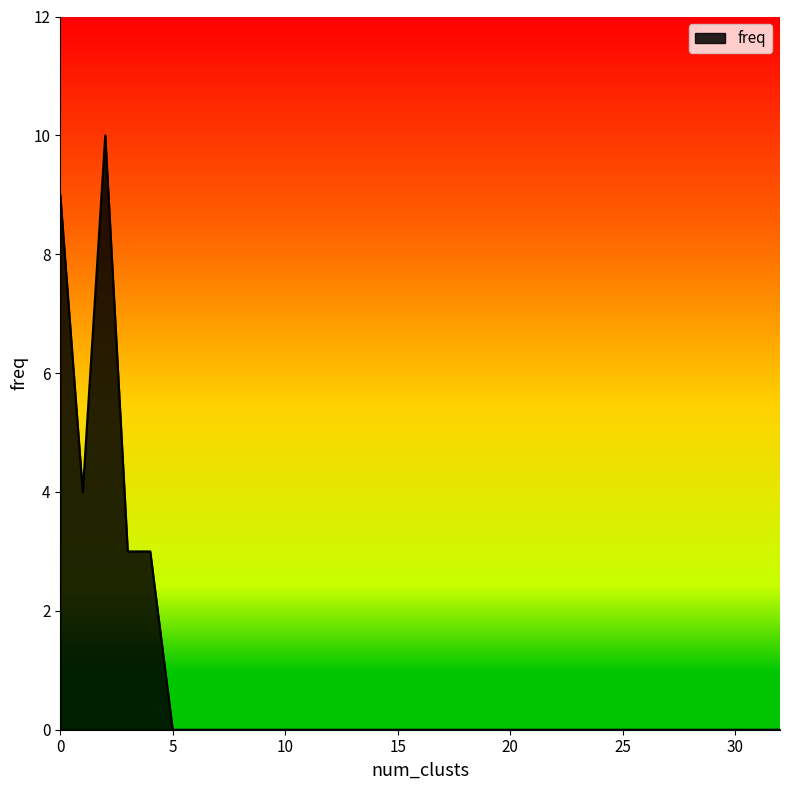

What is the difference between the maximum and minimum values?

10